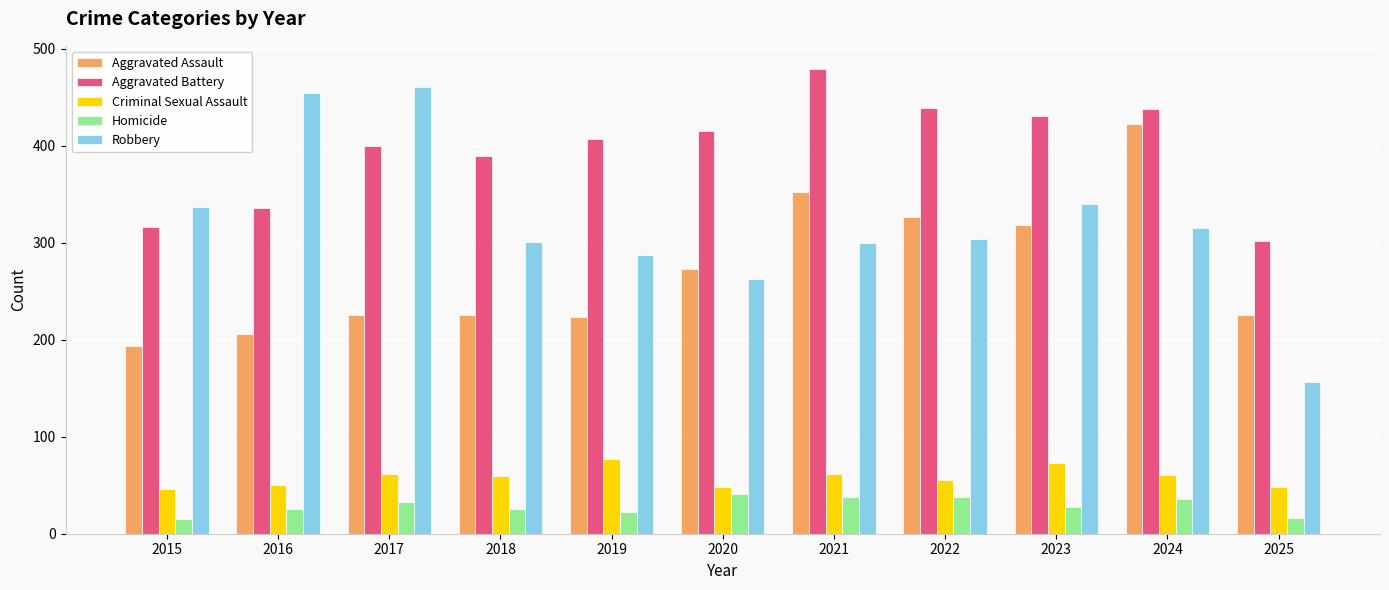

Which series has the widest spread of values?

Robbery